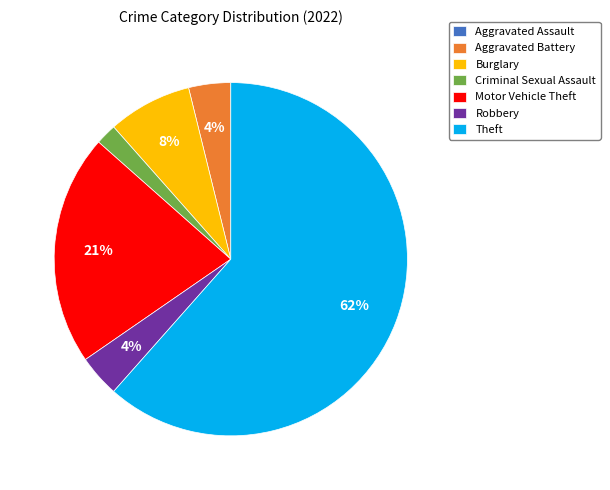

To the nearest percent, what portion does Motor Vehicle Theft represent?

21%